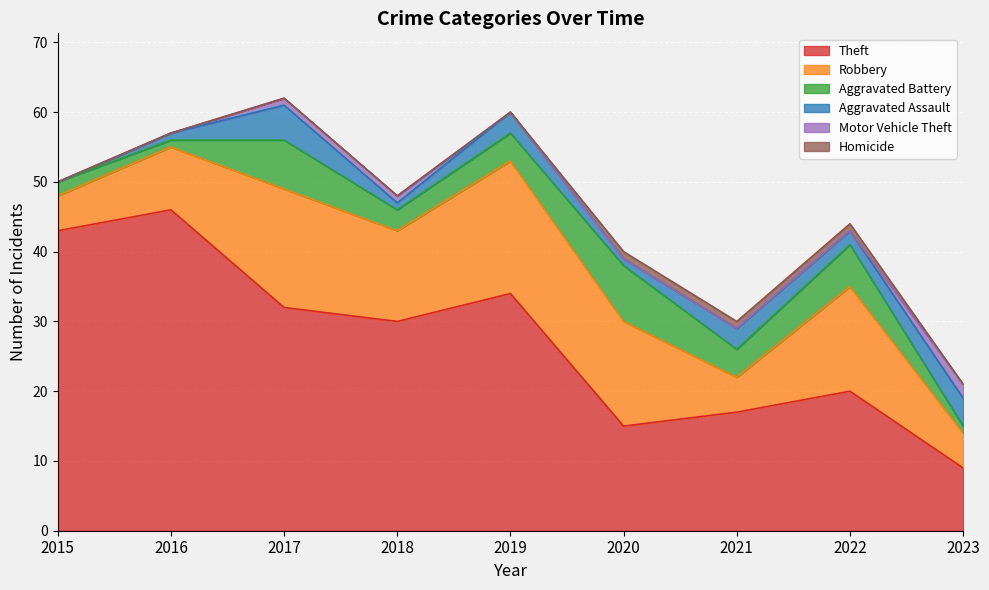

Count the Motor Vehicle Theft values in the range 0 to 1.

8